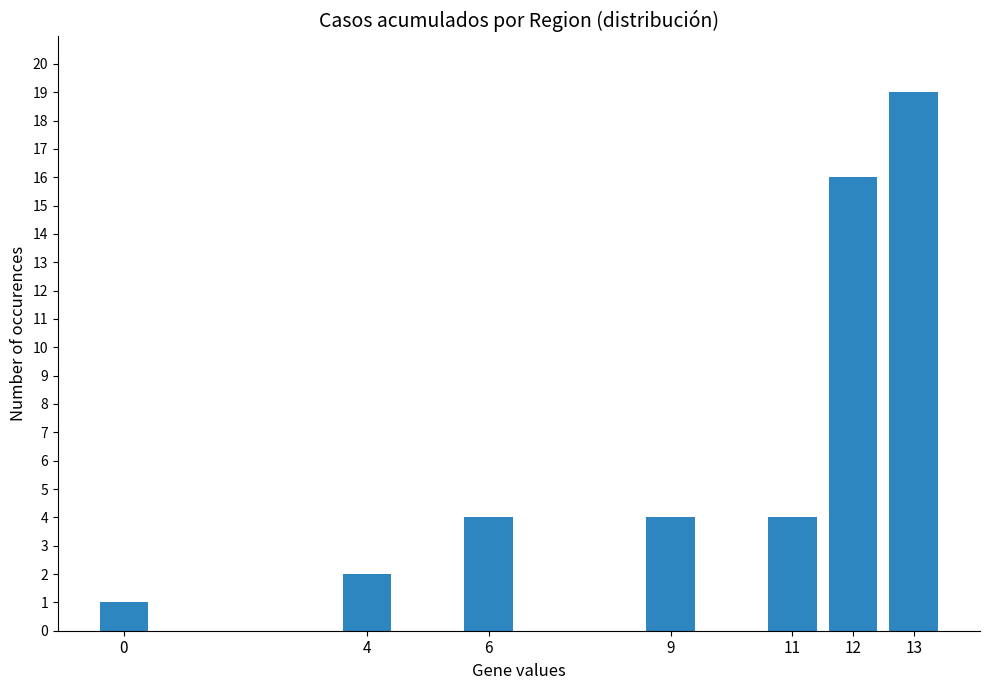

Reading left to right, extract all data points from this chart.

1	2	4	4	4	16	19